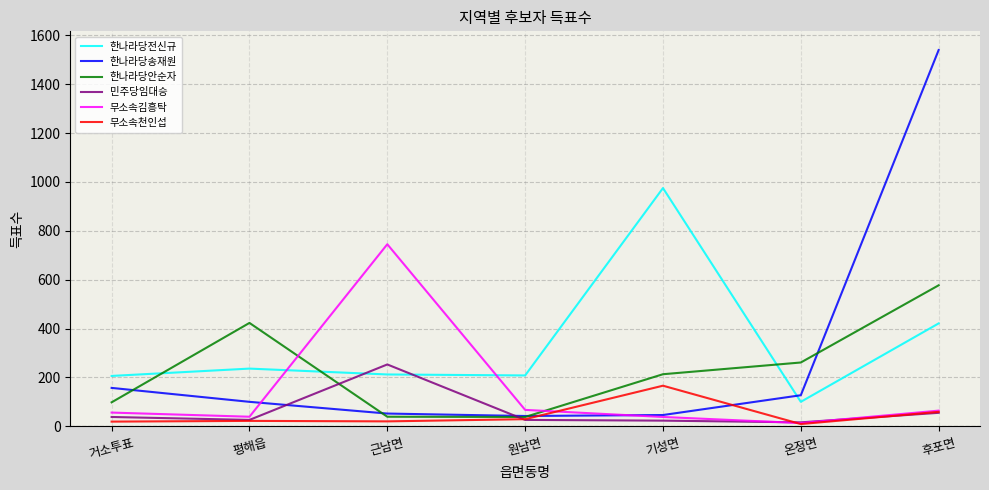

After their last crossing, which series has the higher values: 무소속김흥탁 or 한나라당안순자?

한나라당안순자